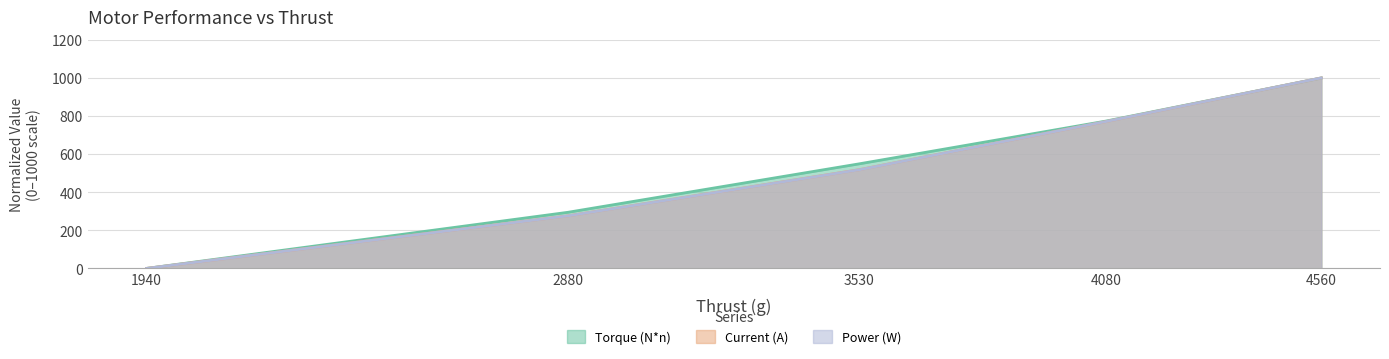

Which label corresponds to the largest value in the chart?

4560